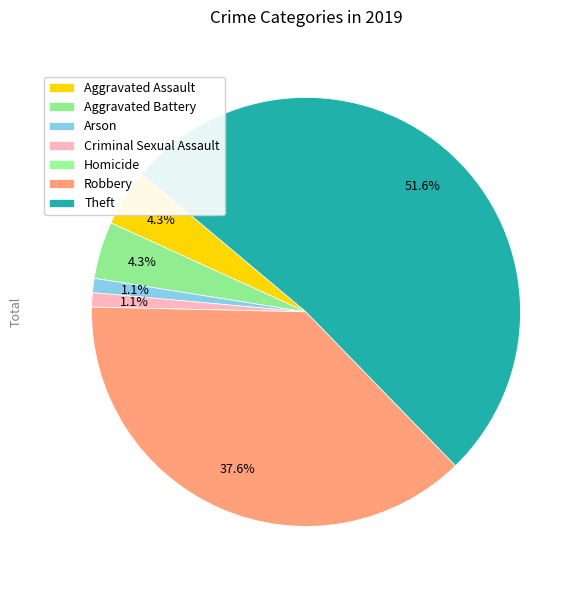

What is the change in value from Aggravated Battery to Criminal Sexual Assault?

-3